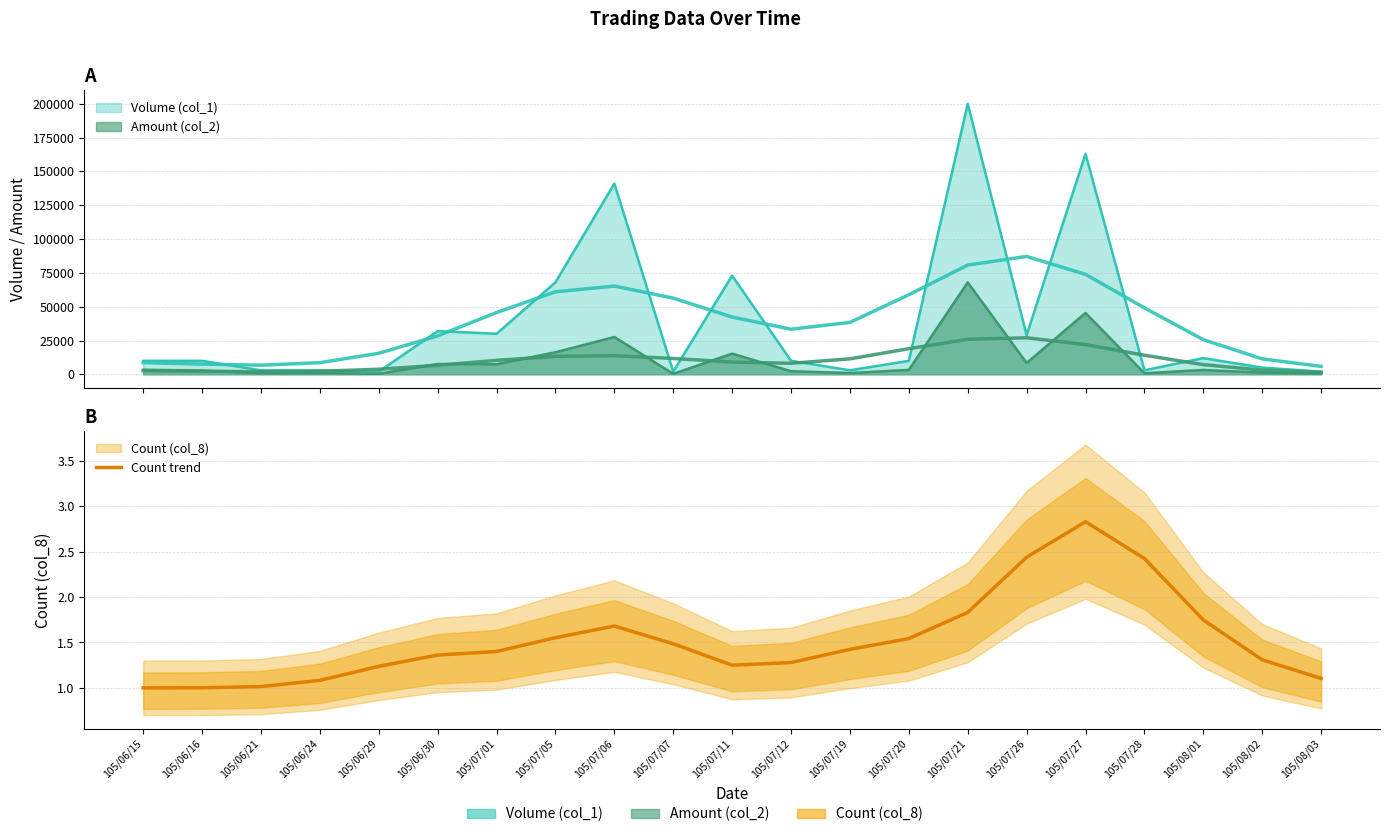

Does the chart have visible grid lines?

Yes